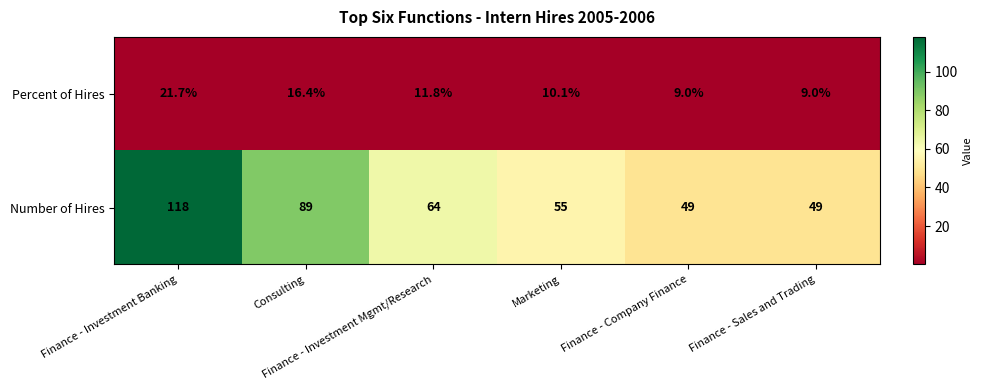

What is the minimum value shown in the chart?

9.0